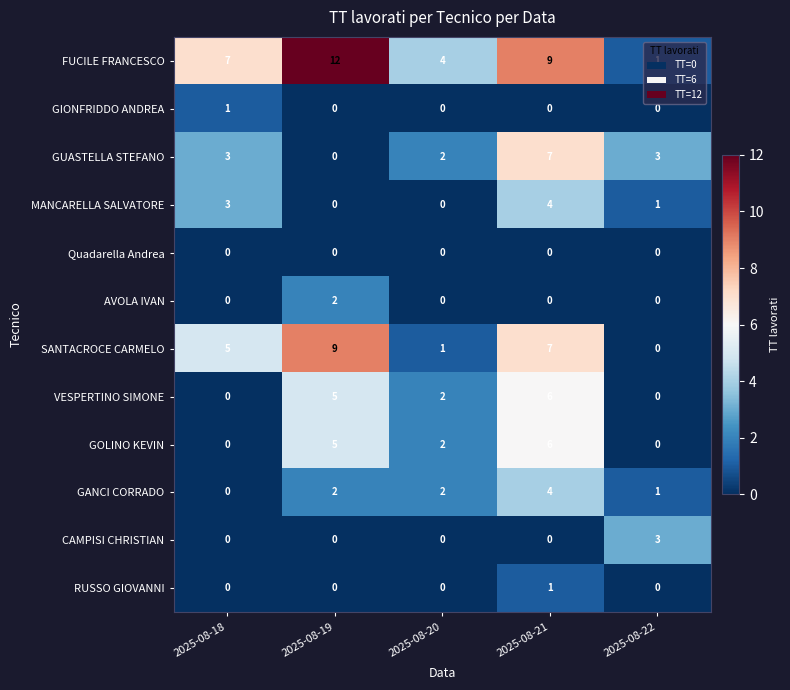

Where does the VESPERTINO SIMONE series first go above 2?

2025-08-19